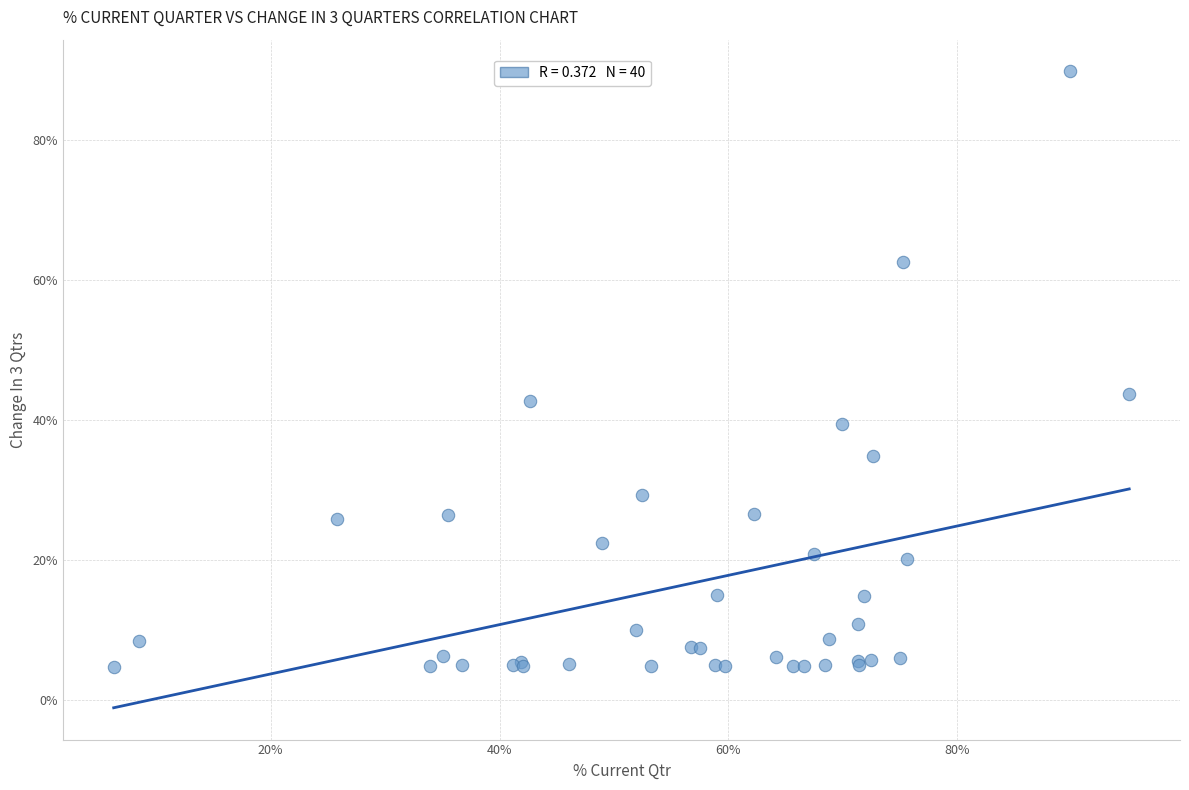

What Y value in the scatter plot is closest to 47?

43.7